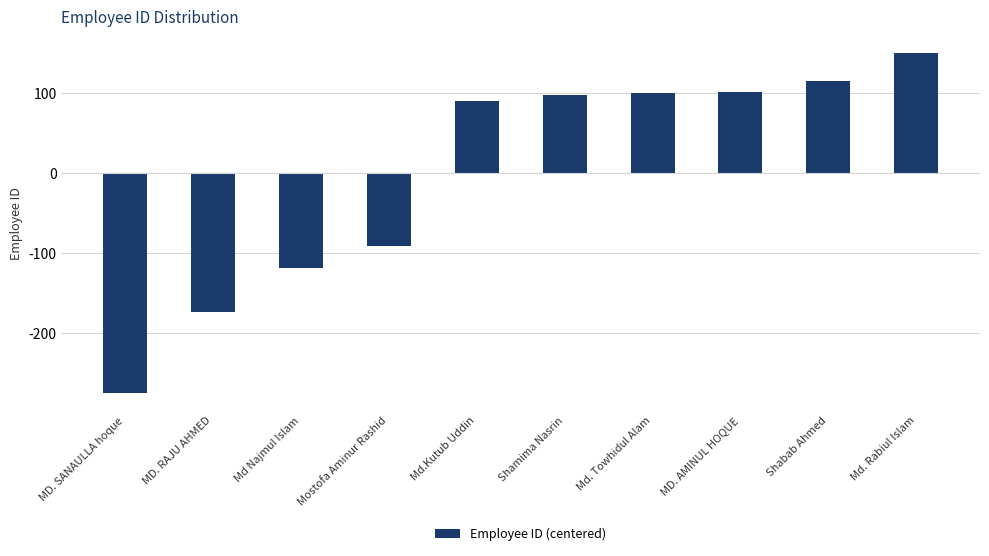

How many bars are there in total?

10